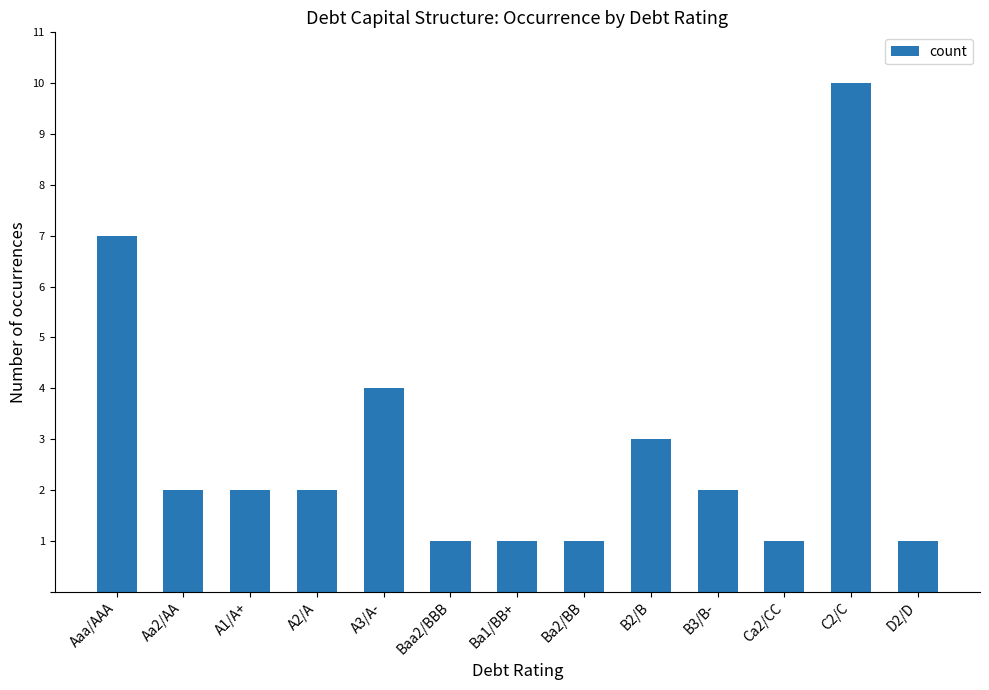

Reading left to right, what are all the values shown in this chart?

7	2	2	2	4	1	1	1	3	2	1	10	1